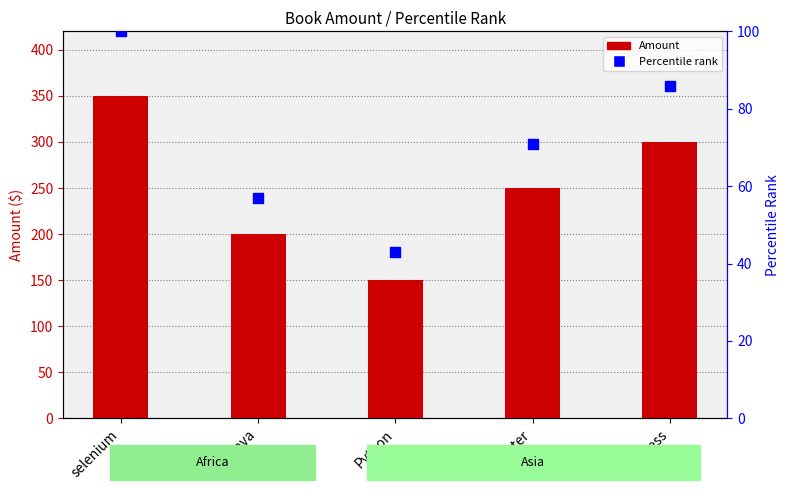

What is the total value across all series at Cypress?

386